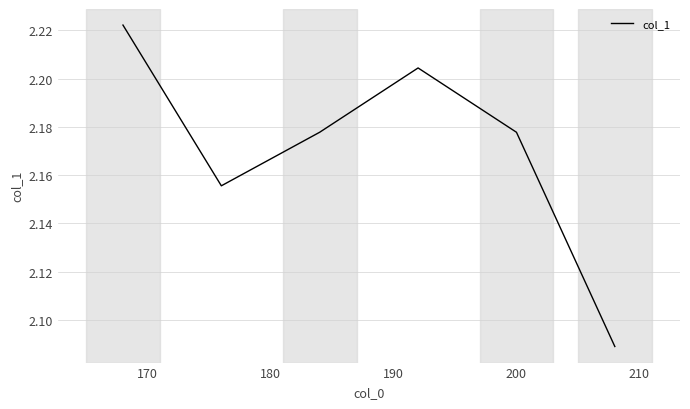

Count the values in the range 2 to 3.

6